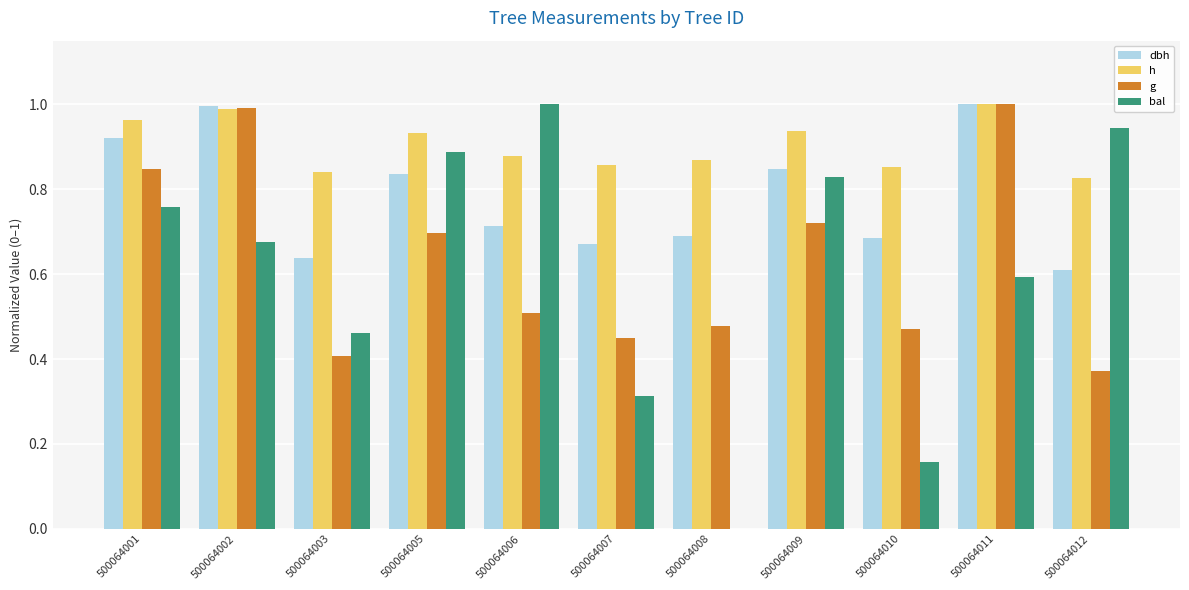

What is the sum of the dbh values at 500064003 and 500064006?

1.3